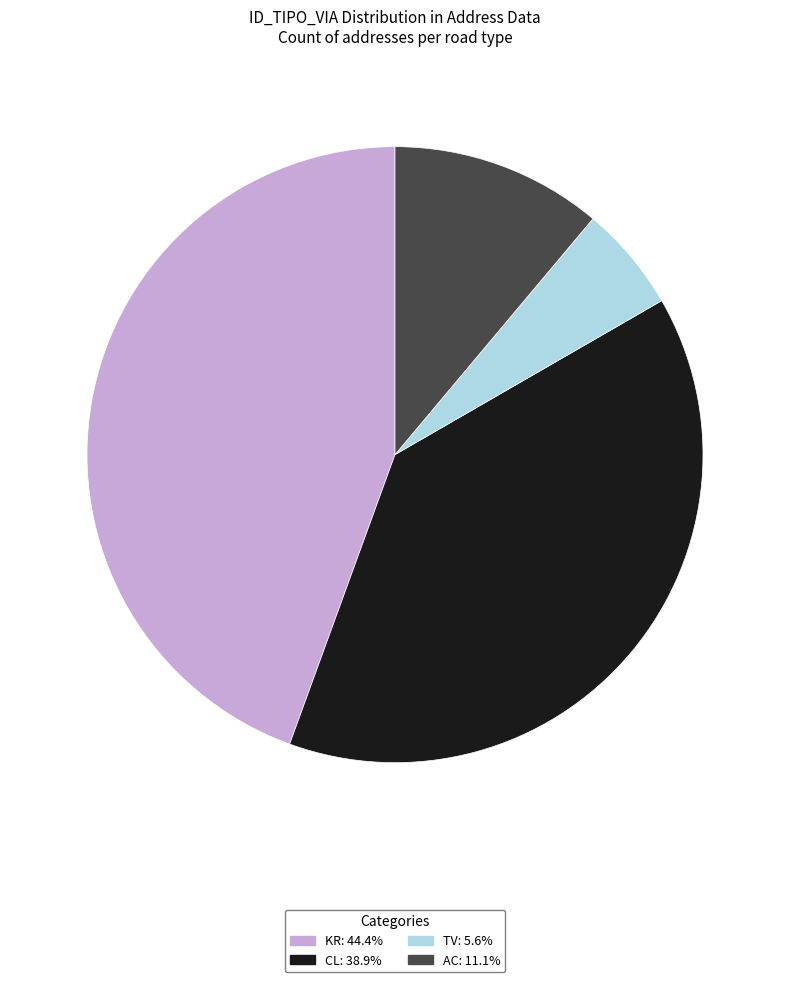

Is the sum of TV and AC greater than half?

No